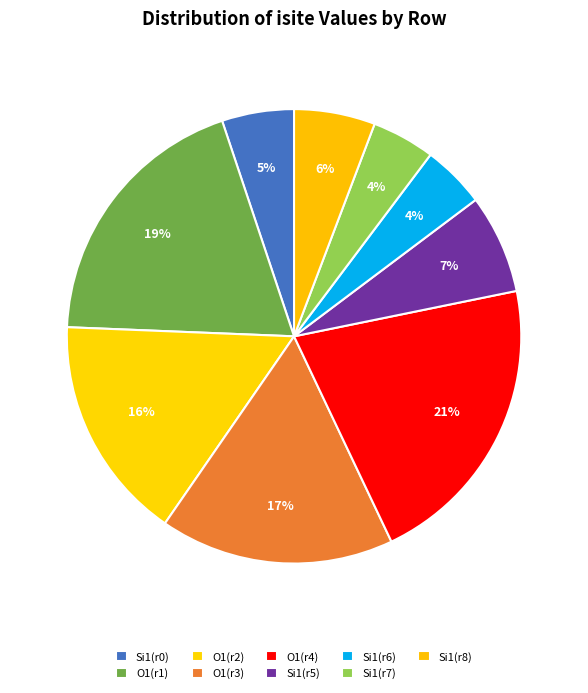

How many slices are in this pie chart?

9